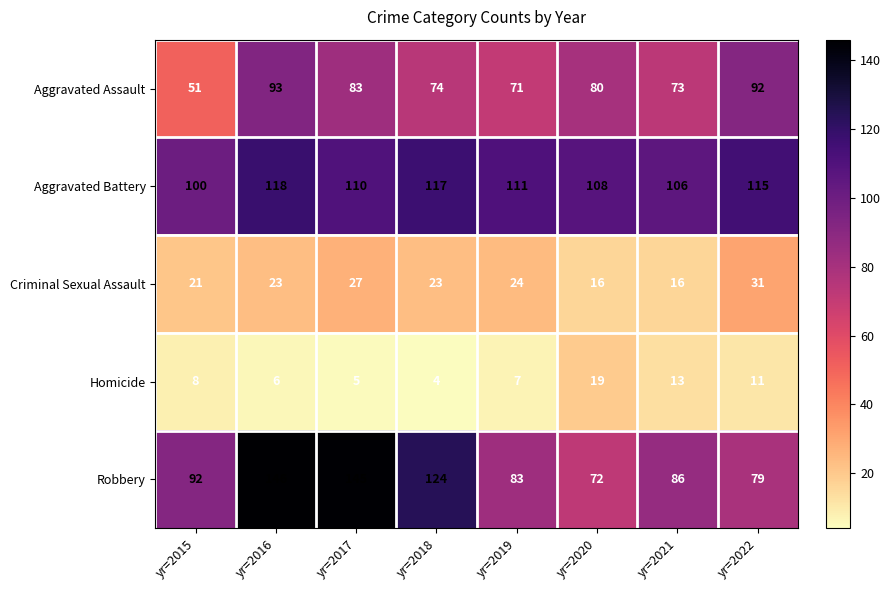

What is the difference between the maximum and minimum values in the Homicide series?

15